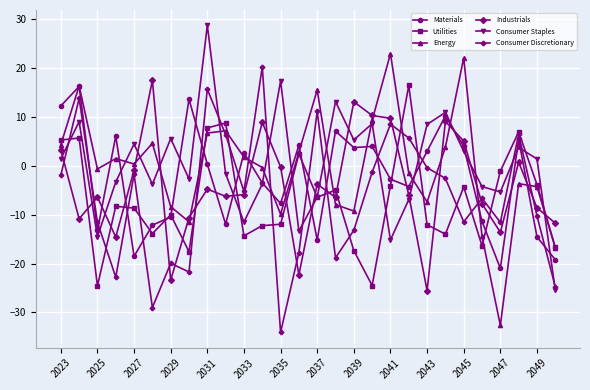

In Consumer Staples, how many points are higher than both neighbors (excluding endpoints)?

9